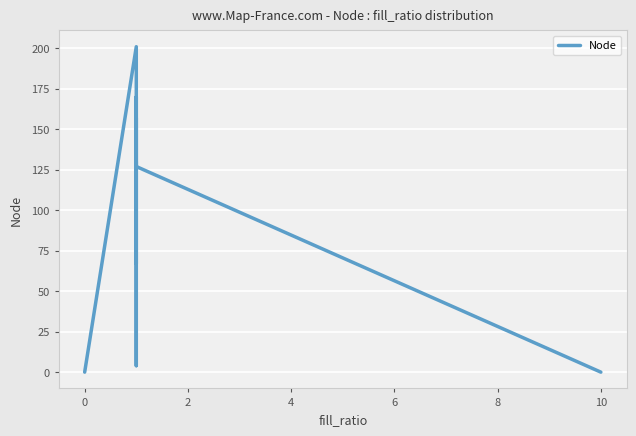

How many data points are above 127?

5